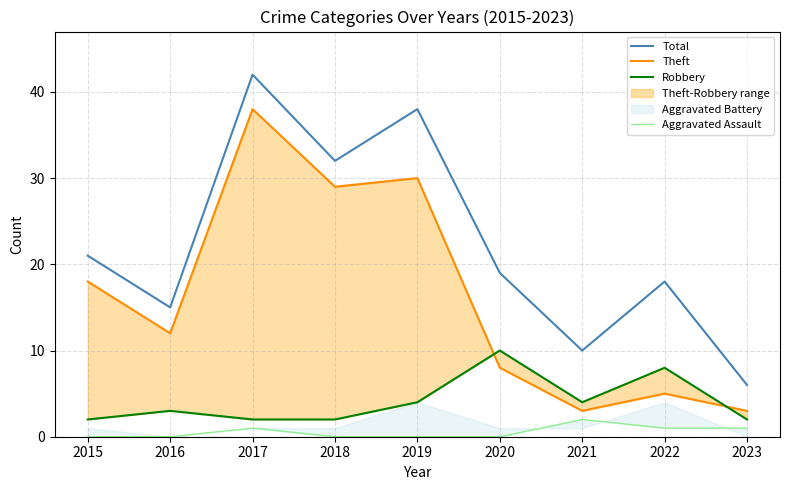

Which label corresponds to the largest value in the chart?

2017